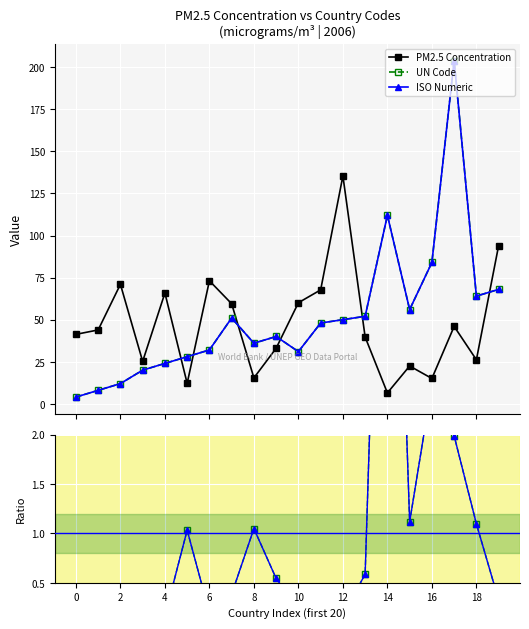

True or false: UN Code and ISO Numeric intersect in this chart.

False